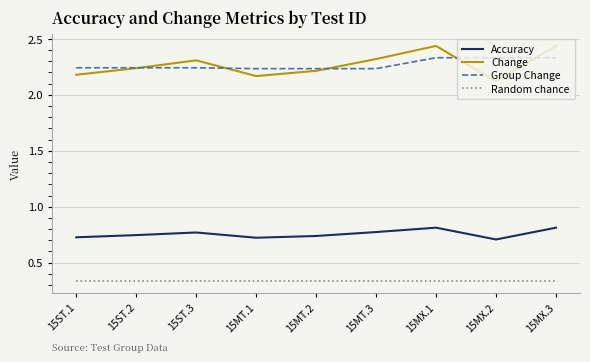

True or false: Change has a value of 2.2 at 15ST.1.

True